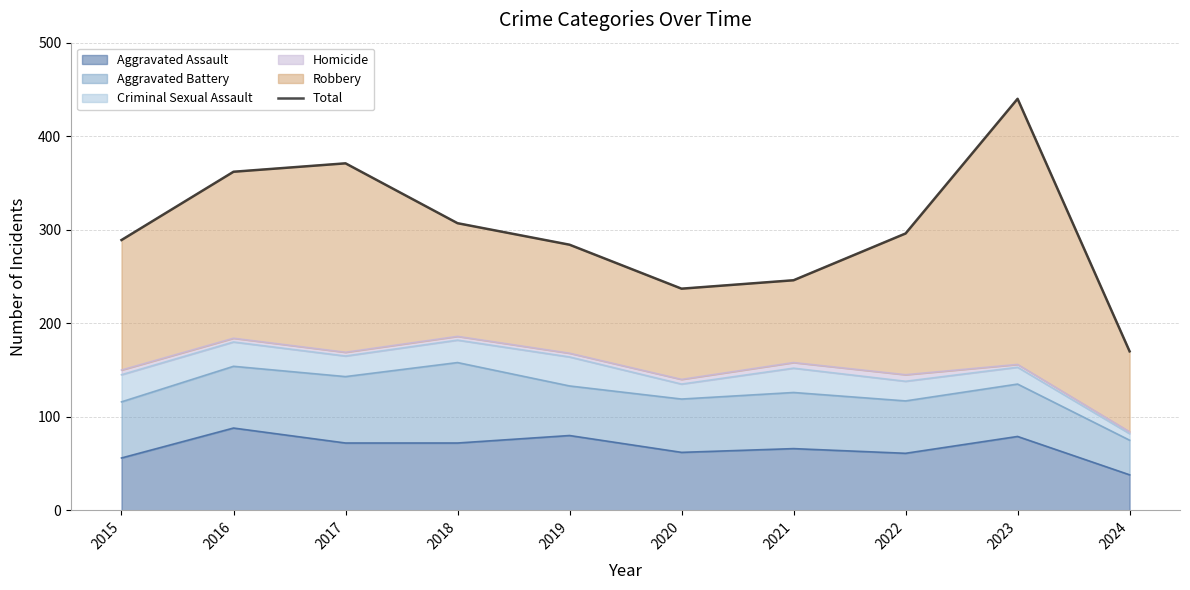

Is it true that the value at 2020 is 237?

True